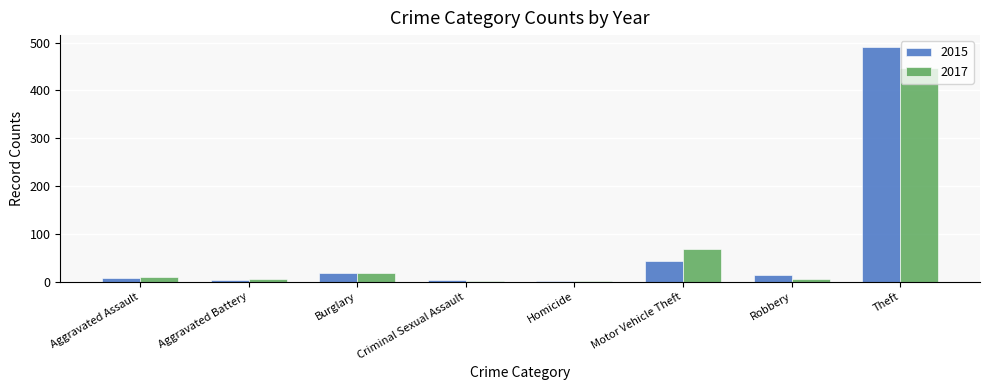

Count the number of data series in this chart.

2